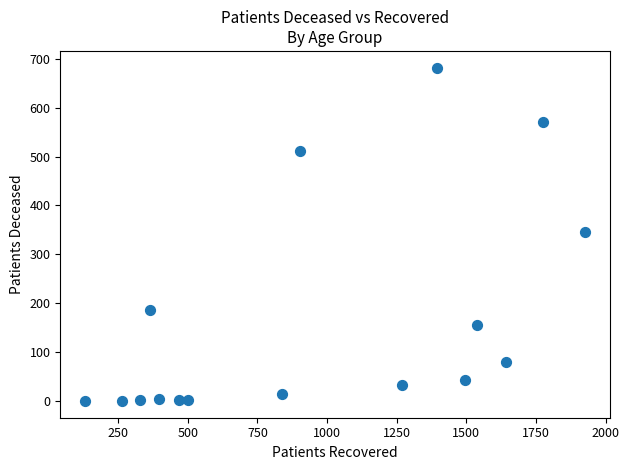

What is the range of X values (max minus min)?

1793